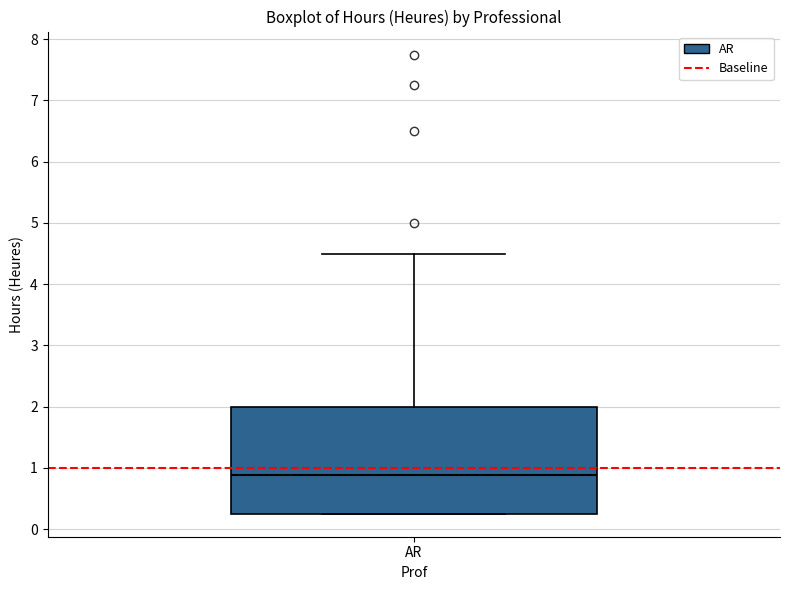

Where does the median line of the box for AR sit on the y-axis? The values are not printed on the chart, so give them approximately, as read against the axis.

0.9